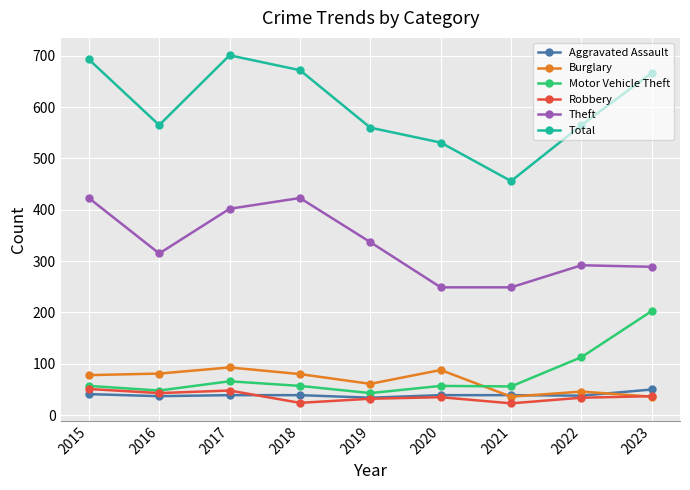

What is the highest value of the Aggravated Assault series?

50